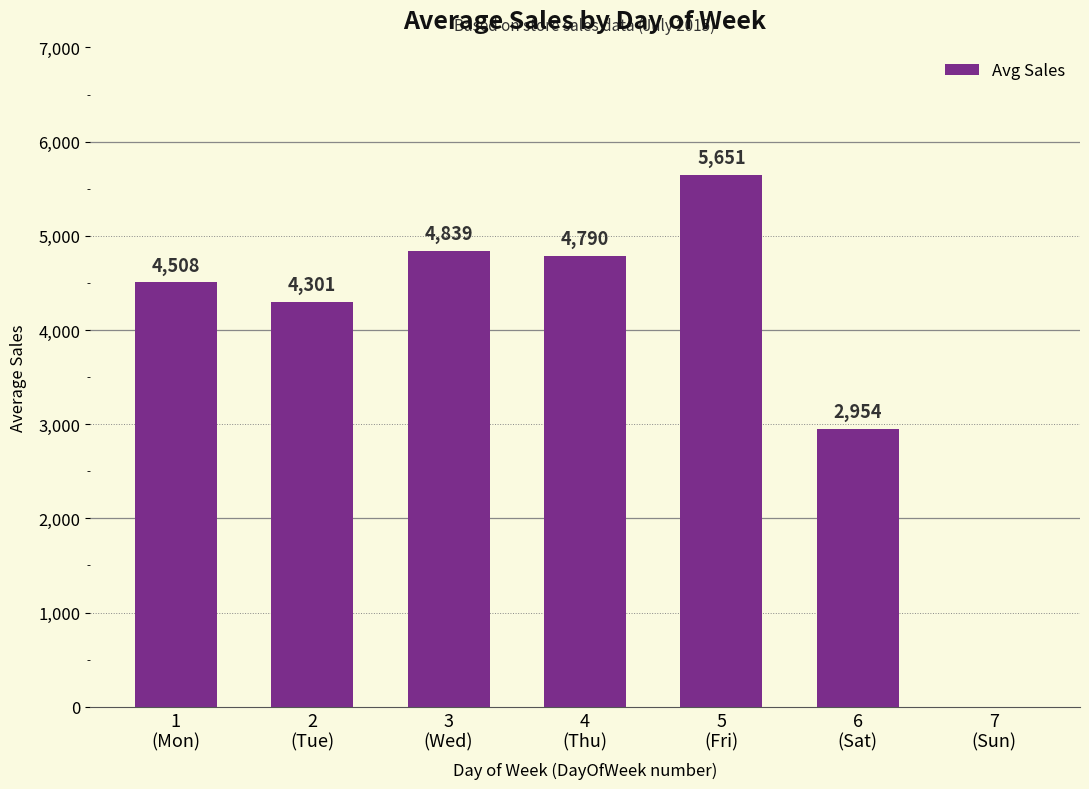

Approximately how many times larger is the value at 4
(Thu) compared to 2
(Tue)?

1.1